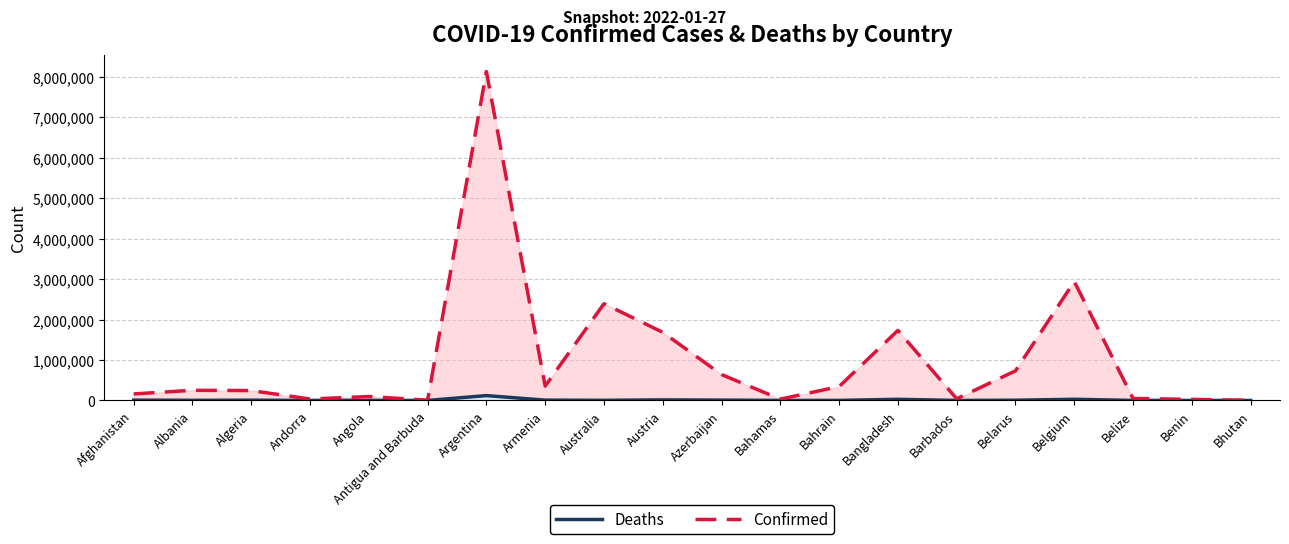

What is the total value across all series at Bahamas?

33013